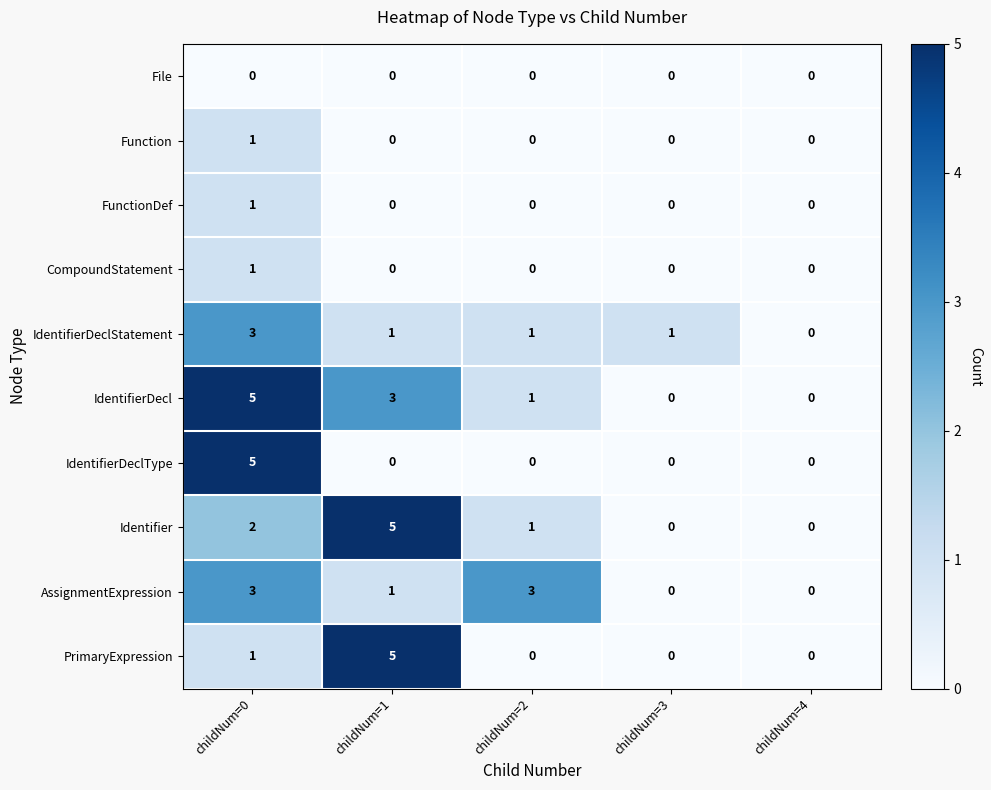

Between childNum=3 and childNum=4, which series saw the biggest shift?

IdentifierDeclStatement